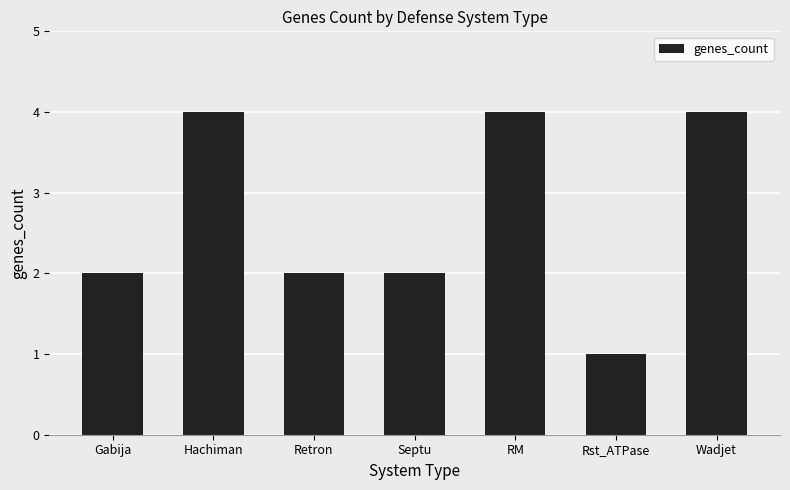

The value at Hachiman is 7. True or false?

False